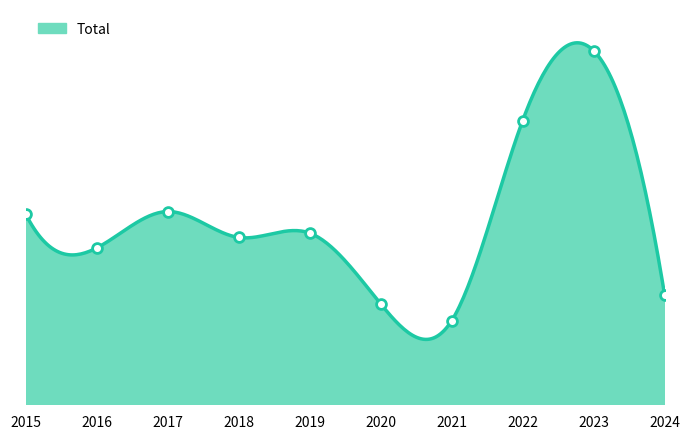

What is the change in value from 2017 to 2024?

-421